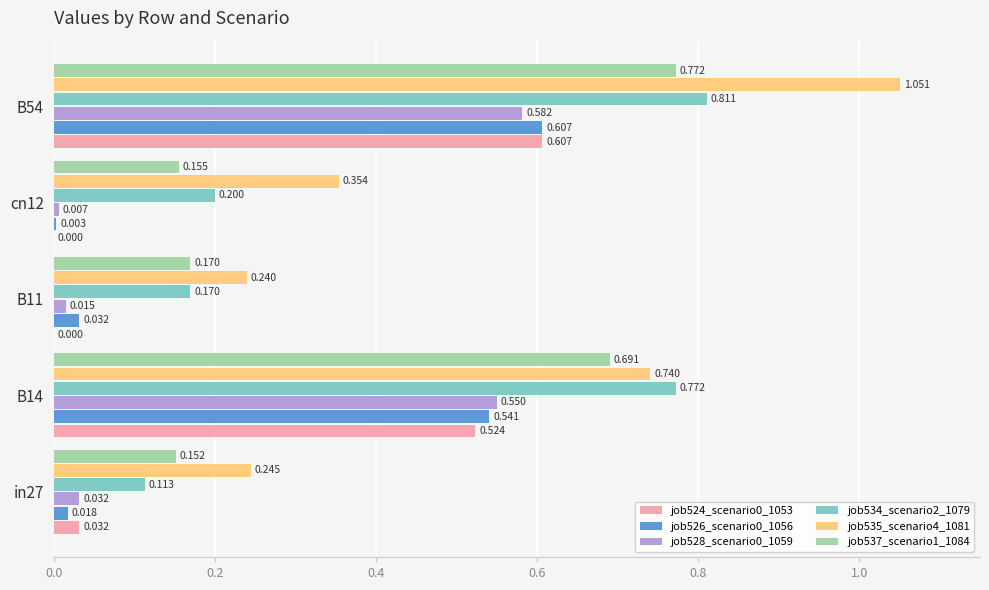

How many series are shown in this chart?

6